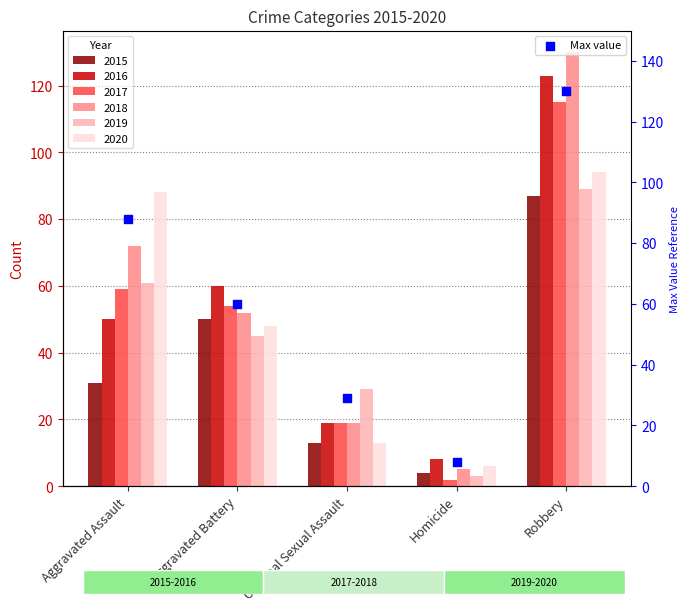

What is the ratio of the value at Aggravated Assault to the value at Criminal Sexual Assault?

3.0